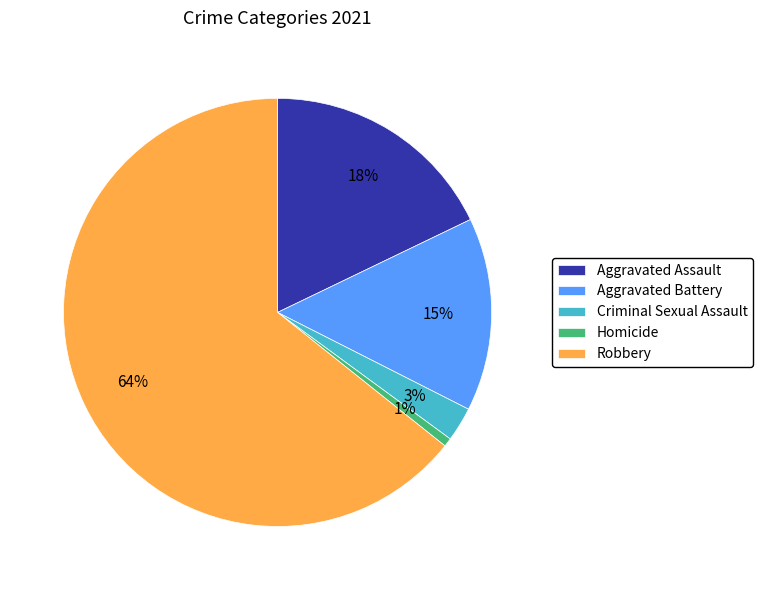

How many segments does this pie chart have?

5